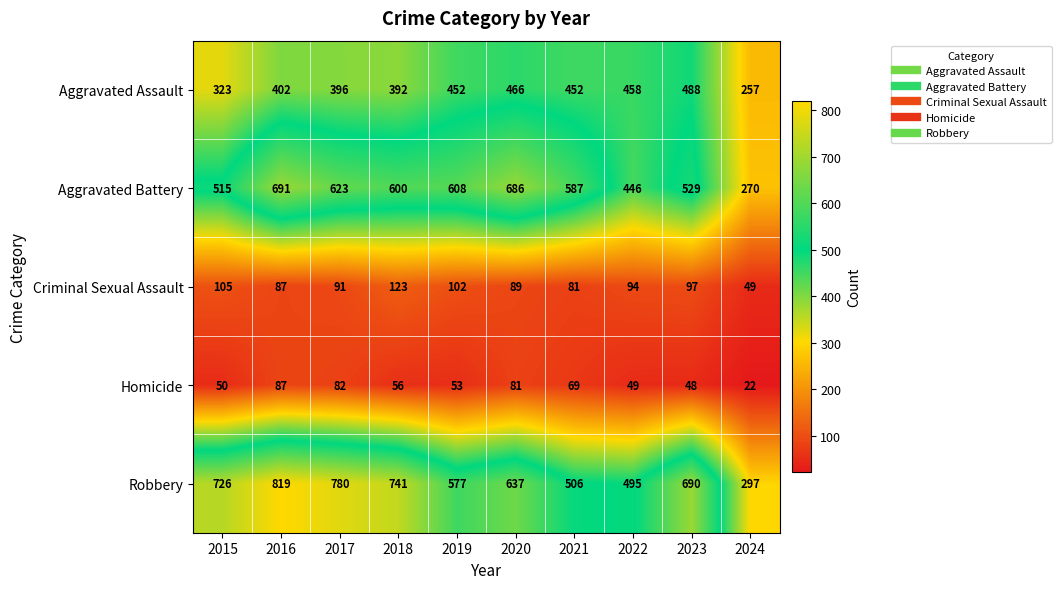

What is the difference between the maximum and minimum values in the Criminal Sexual Assault series?

74